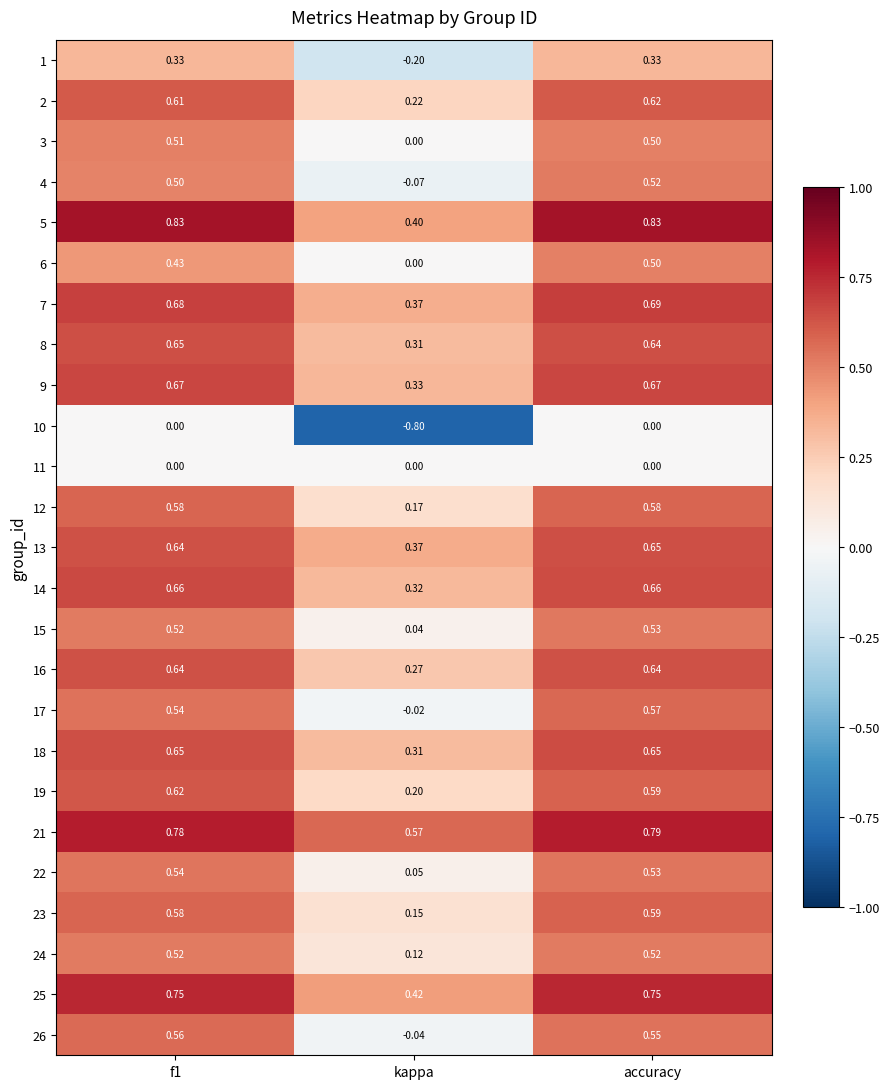

At which label is 8 closest to 0?

kappa